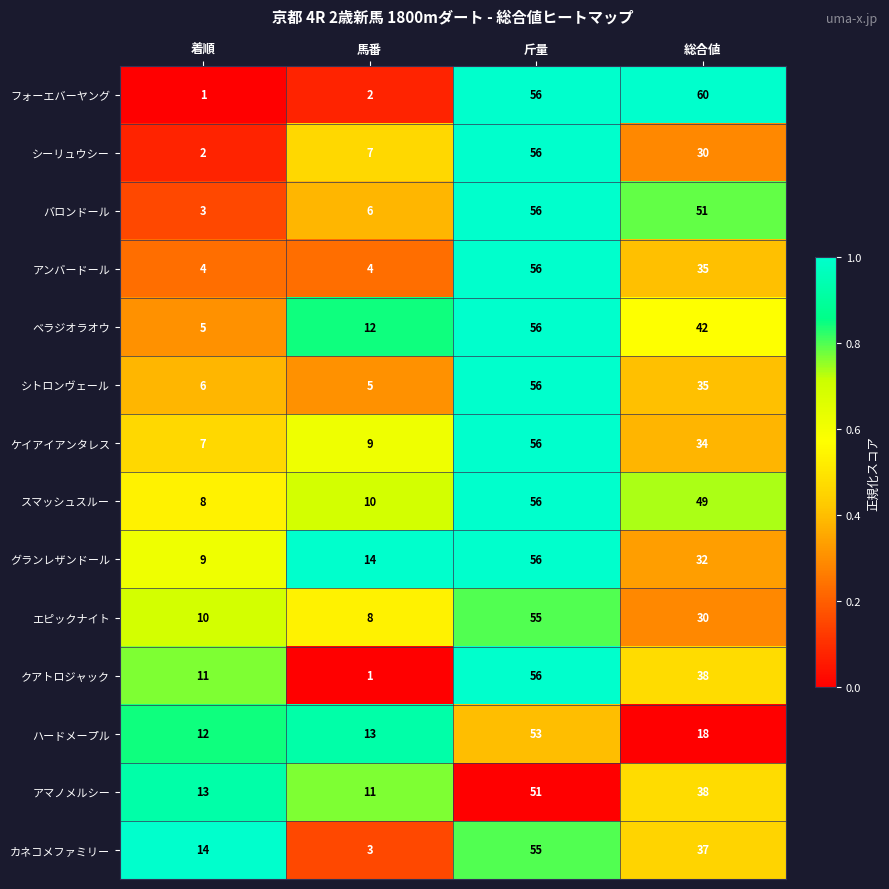

What is the total value across all series at 着順?

105